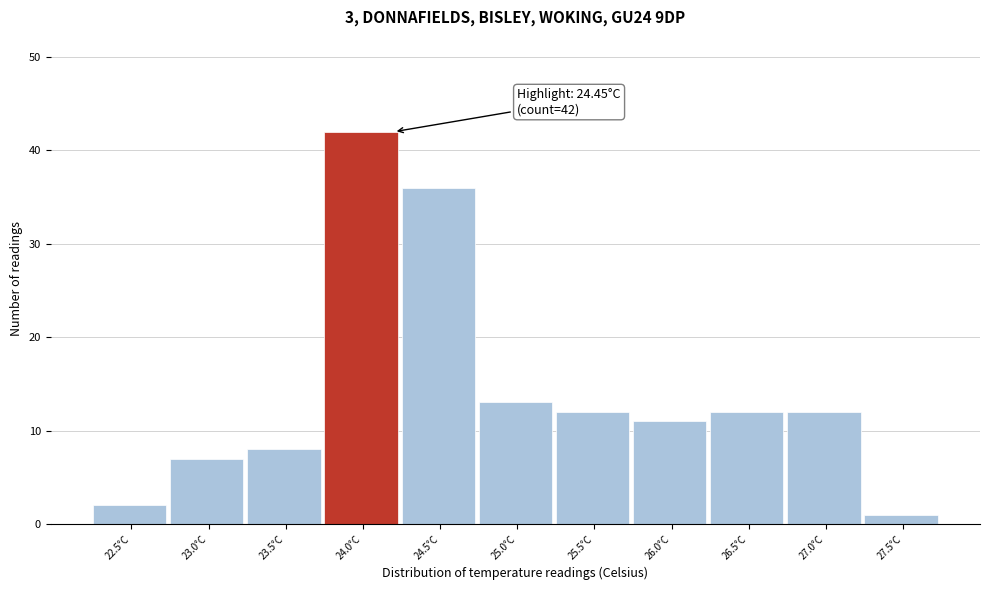

Reading left to right, extract all data points from this chart.

22.5°C=2	23.0°C=7	23.5°C=8	24.0°C=42	24.5°C=36	25.0°C=13	25.5°C=12	26.0°C=11	26.5°C=12	27.0°C=12	27.5°C=1